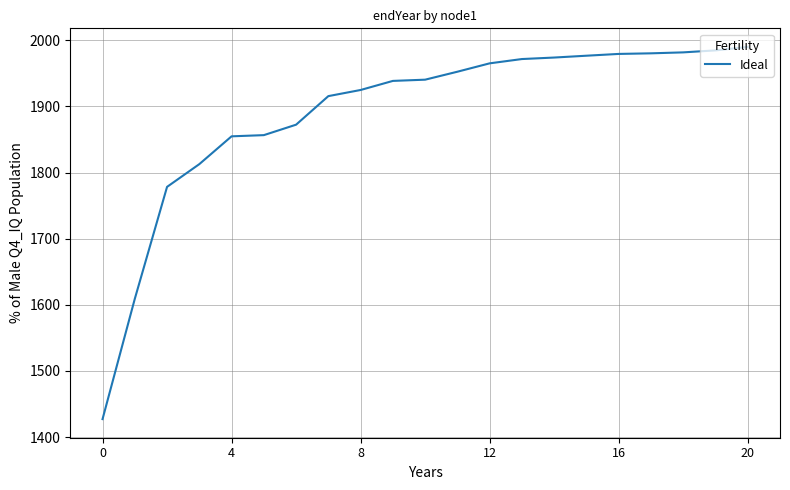

What is the minimum value shown in the chart?

1427.1